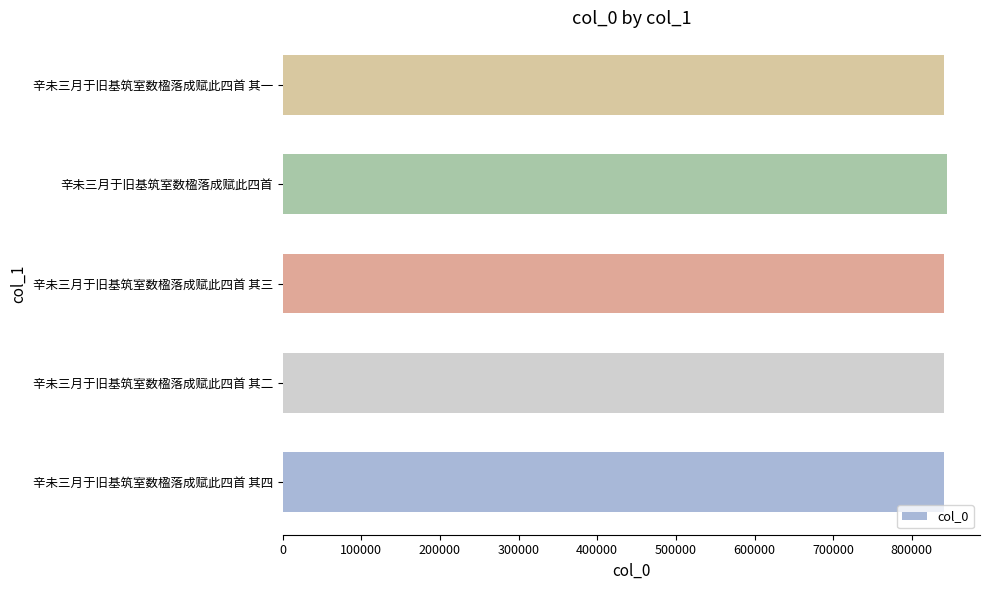

What is the average value?

841660